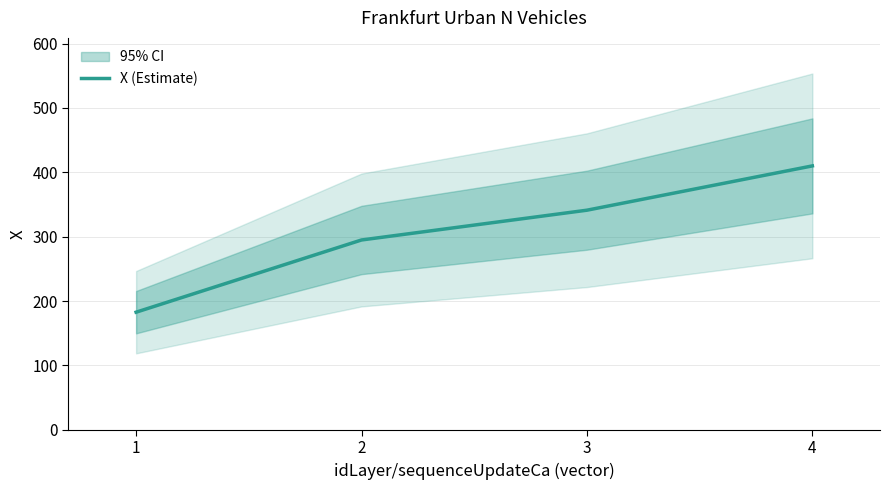

List the labels in order of value, smallest first.

1, 2, 3, 4